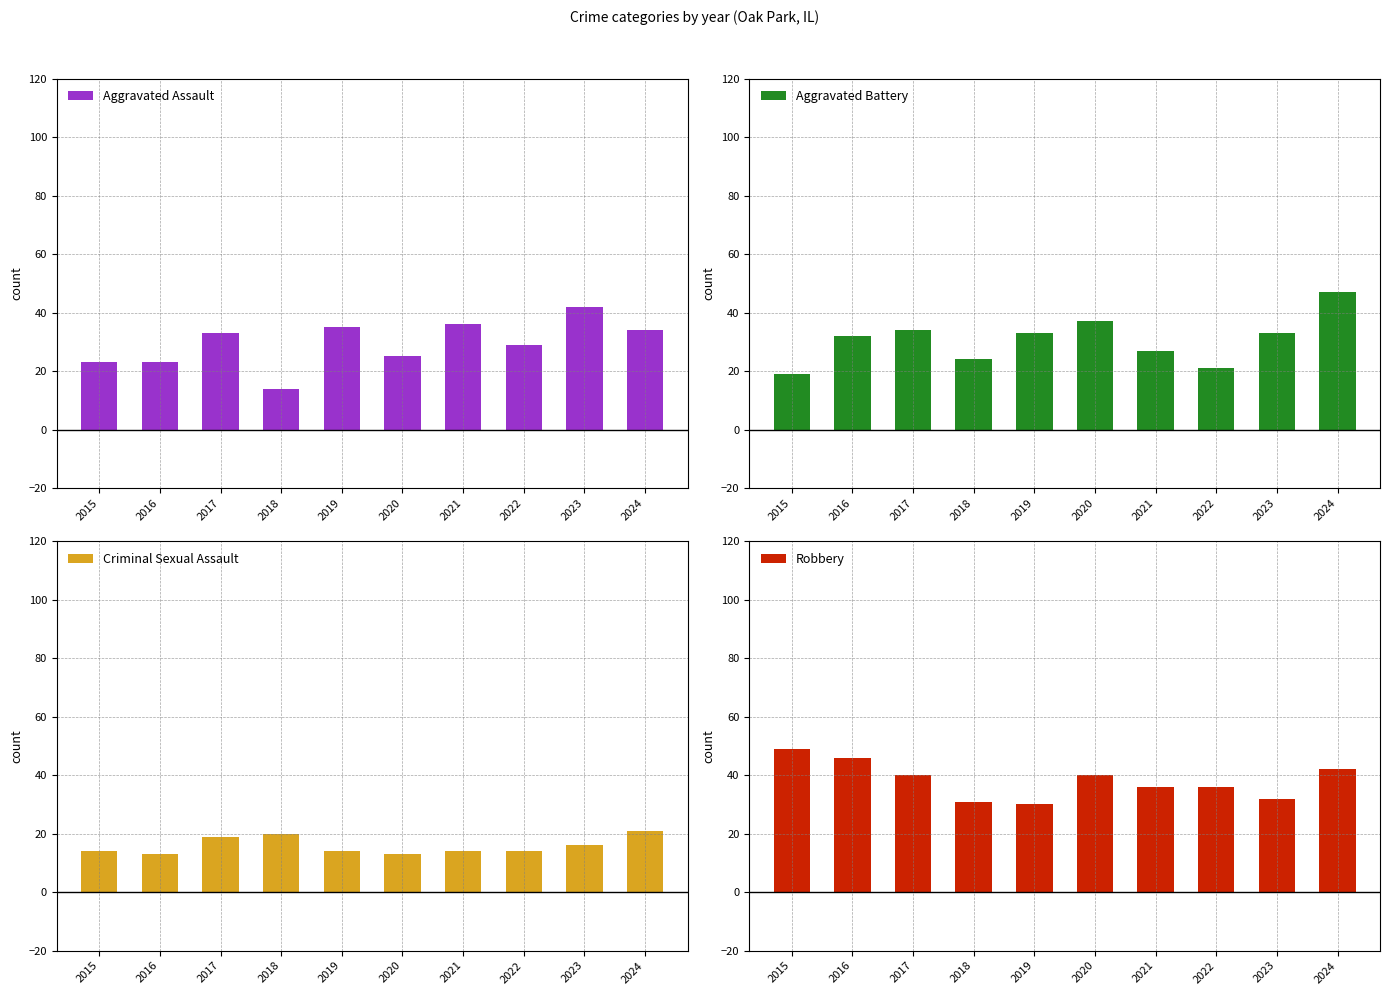

Which series has the widest spread of values?

Aggravated Assault